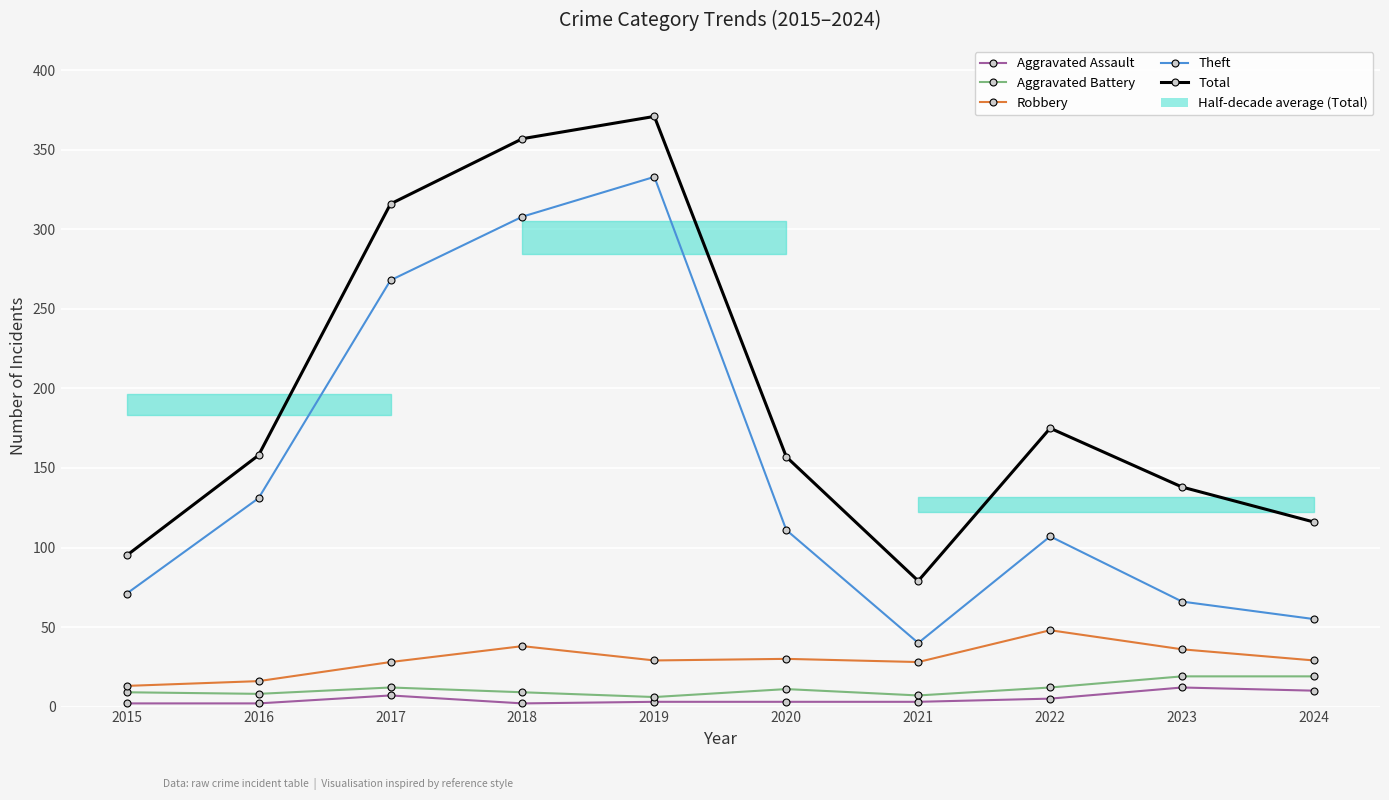

Is this an area chart (filled region under the line)?

No